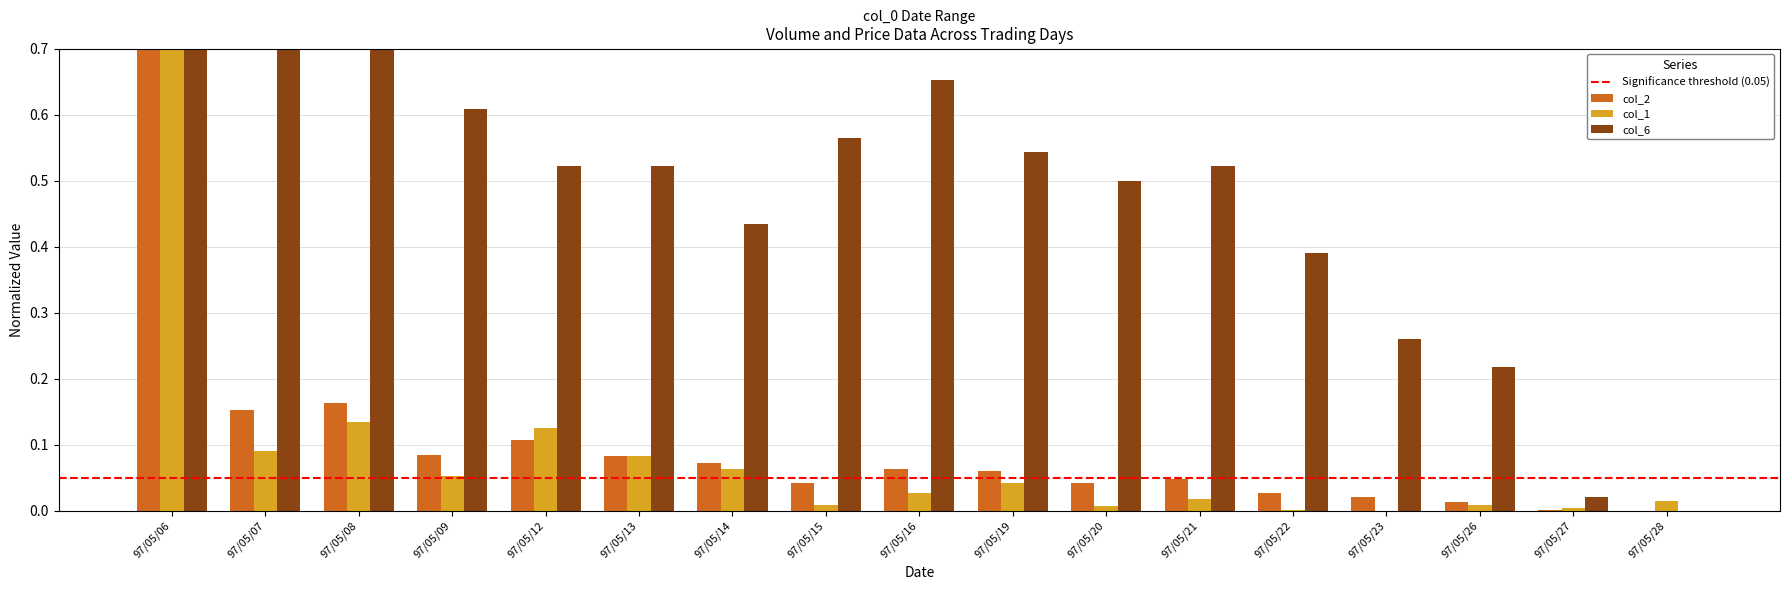

True or false: col_2 has a value of 1.0 at 97/05/06.

True